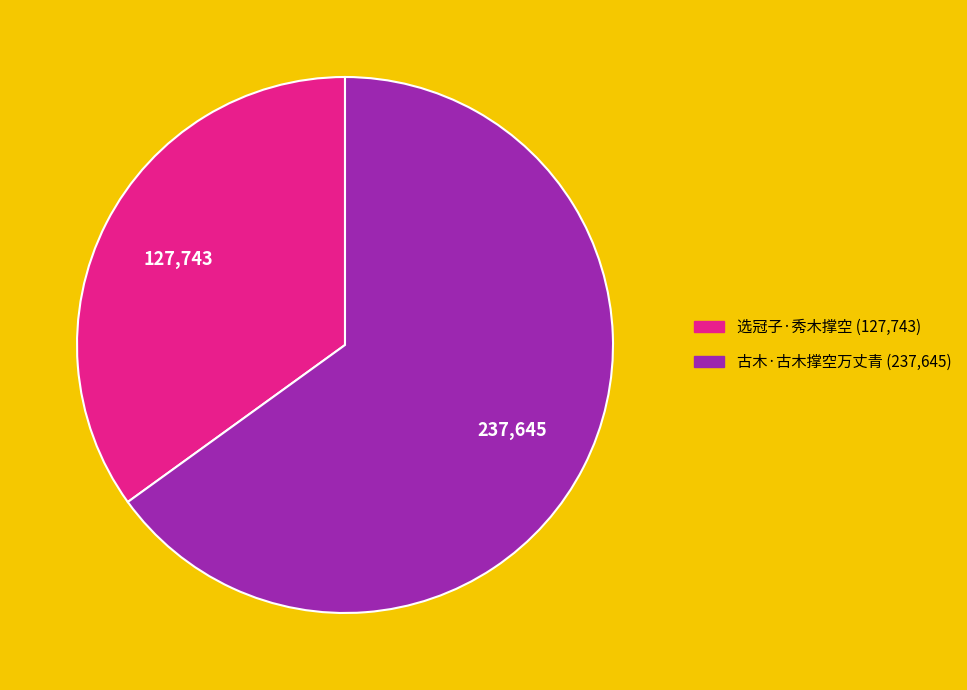

True or false: 选冠子·秀木撑空 accounts for 42% of the total.

False